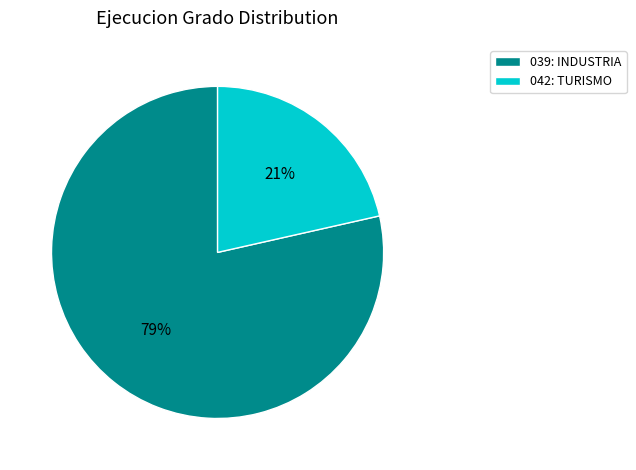

Is it true that 039: INDUSTRIA is 87% of the pie?

False